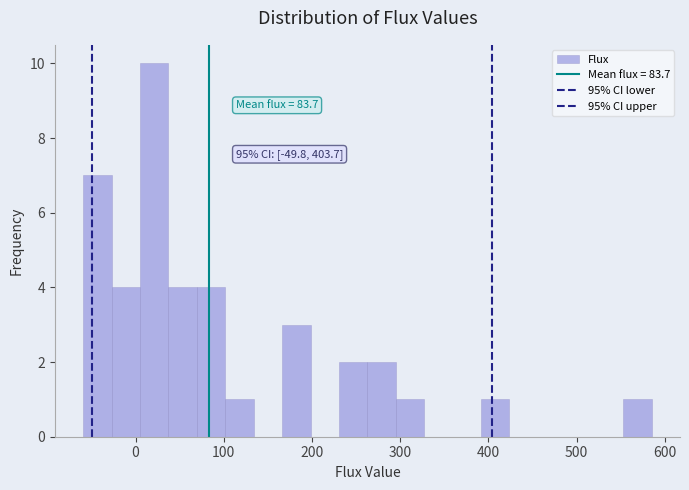

Read against the x-axis, roughly where is the centre of the tallest bar?

20